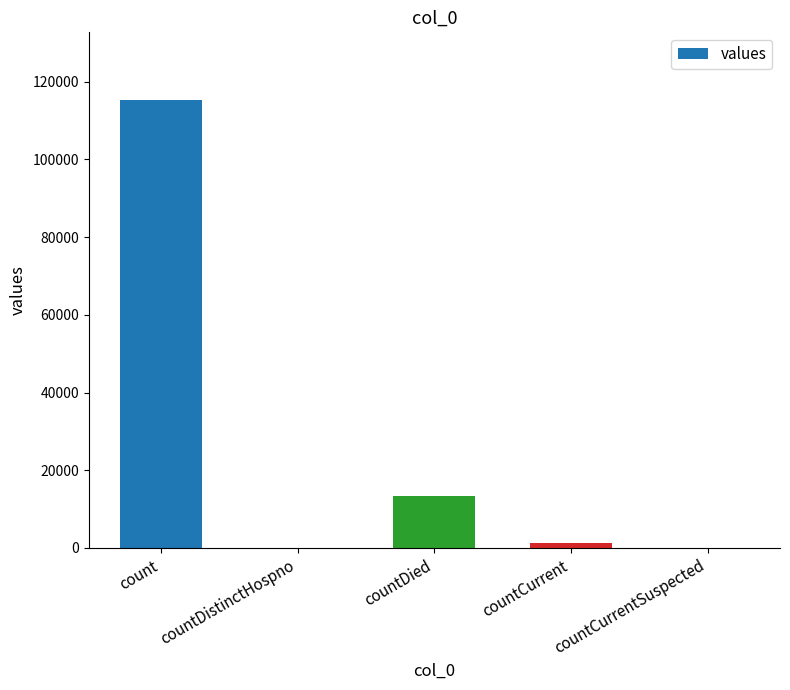

Are the bars horizontal?

No